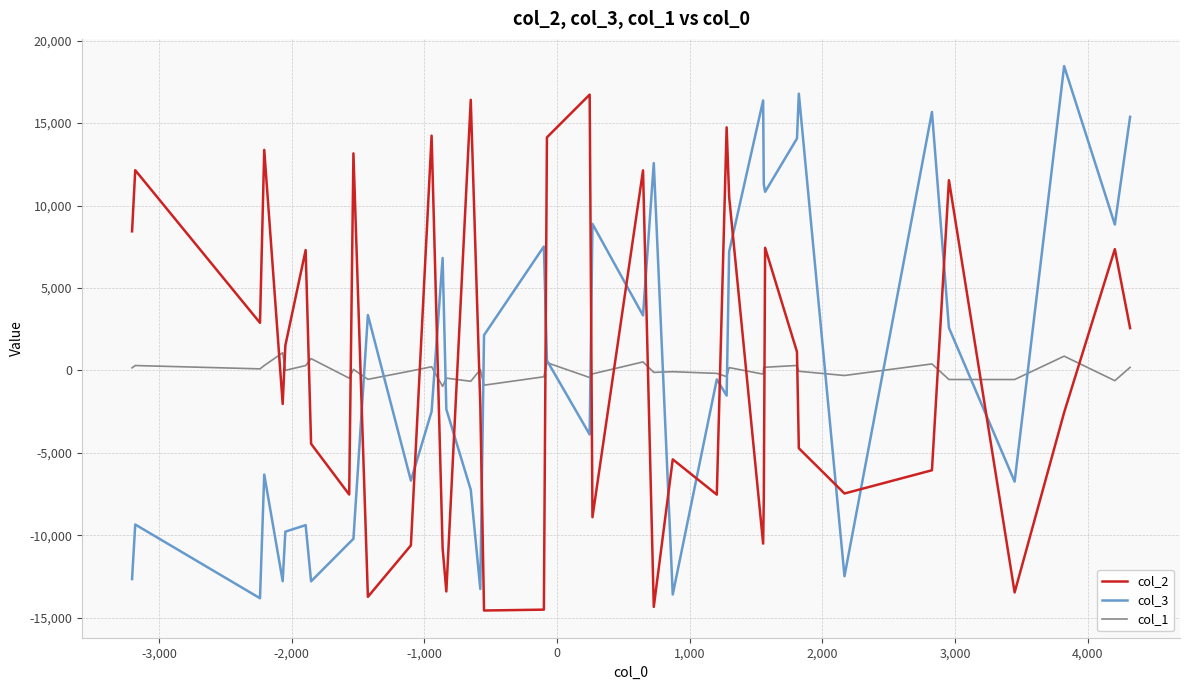

True or false: col_2 and col_3 cross at least once.

True